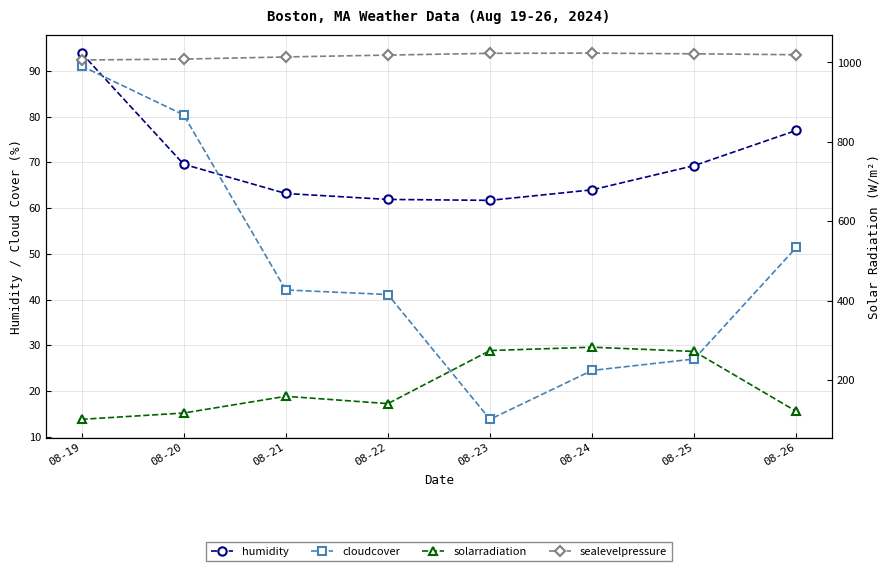

What is the value of the sealevelpressure point at the 1st from the left?

1006.2